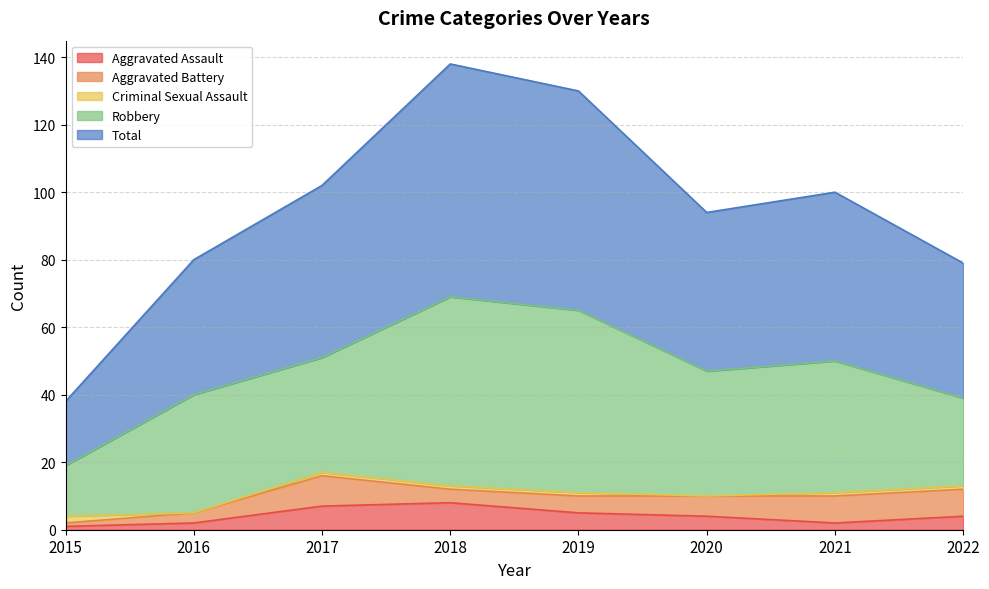

What is the total value across all series at 2015?

38